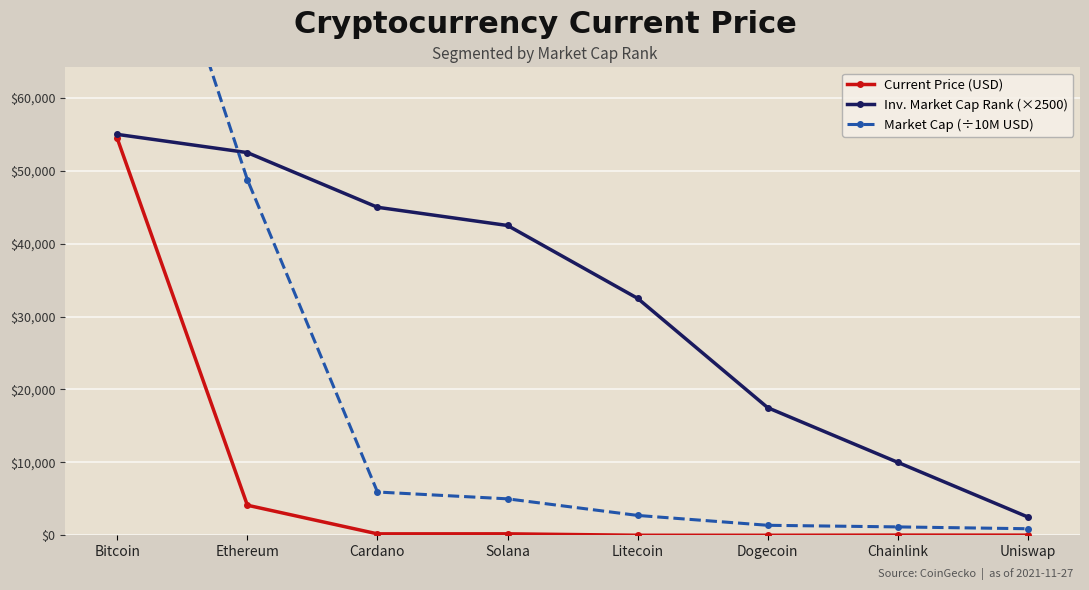

What are all the series names shown in the legend?

Current Price (USD), Inv. Market Cap Rank (×2500), Market Cap (÷10M USD)